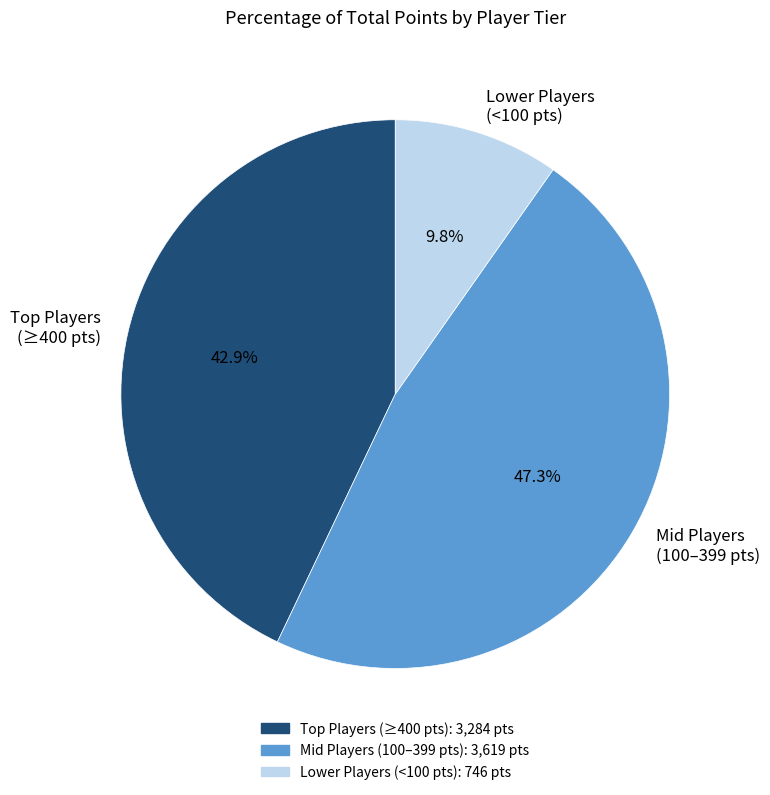

Between Lower Players (<100 pts) and Mid Players (100–399 pts), which is larger?

Mid Players (100–399 pts)